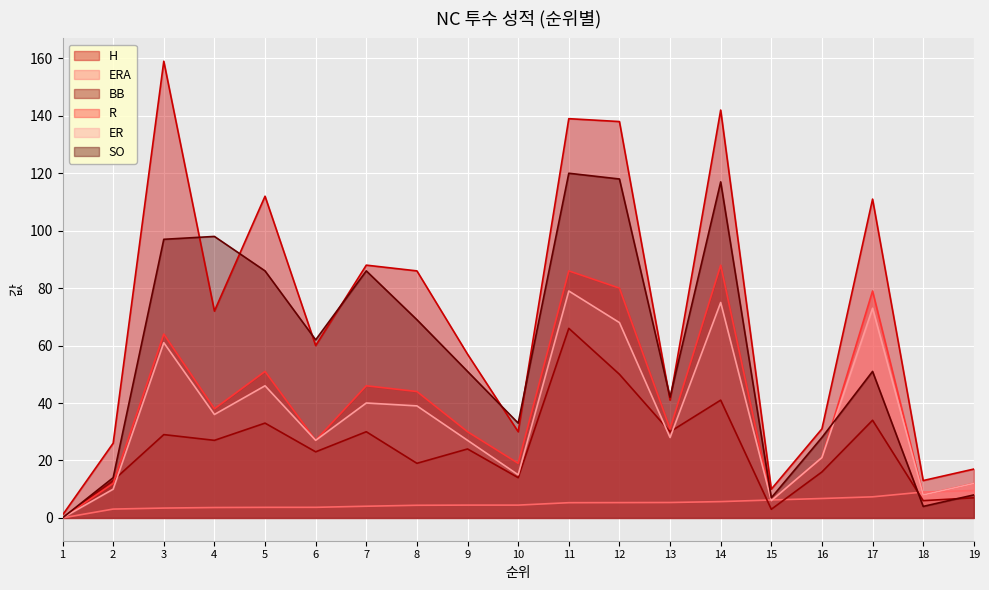

What is the average value of the ERA series?

5.0